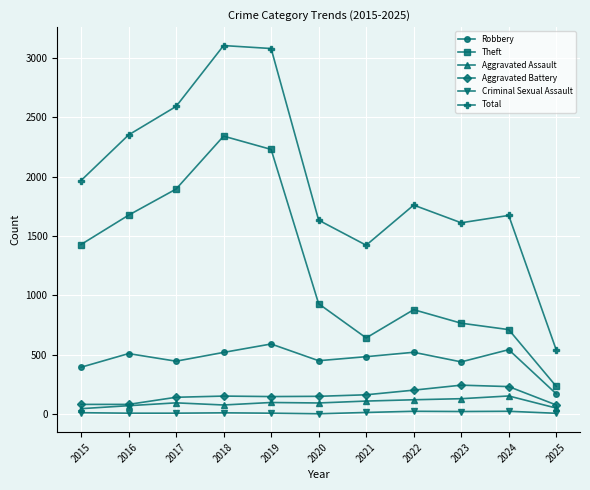

Does the chart have visible grid lines?

Yes